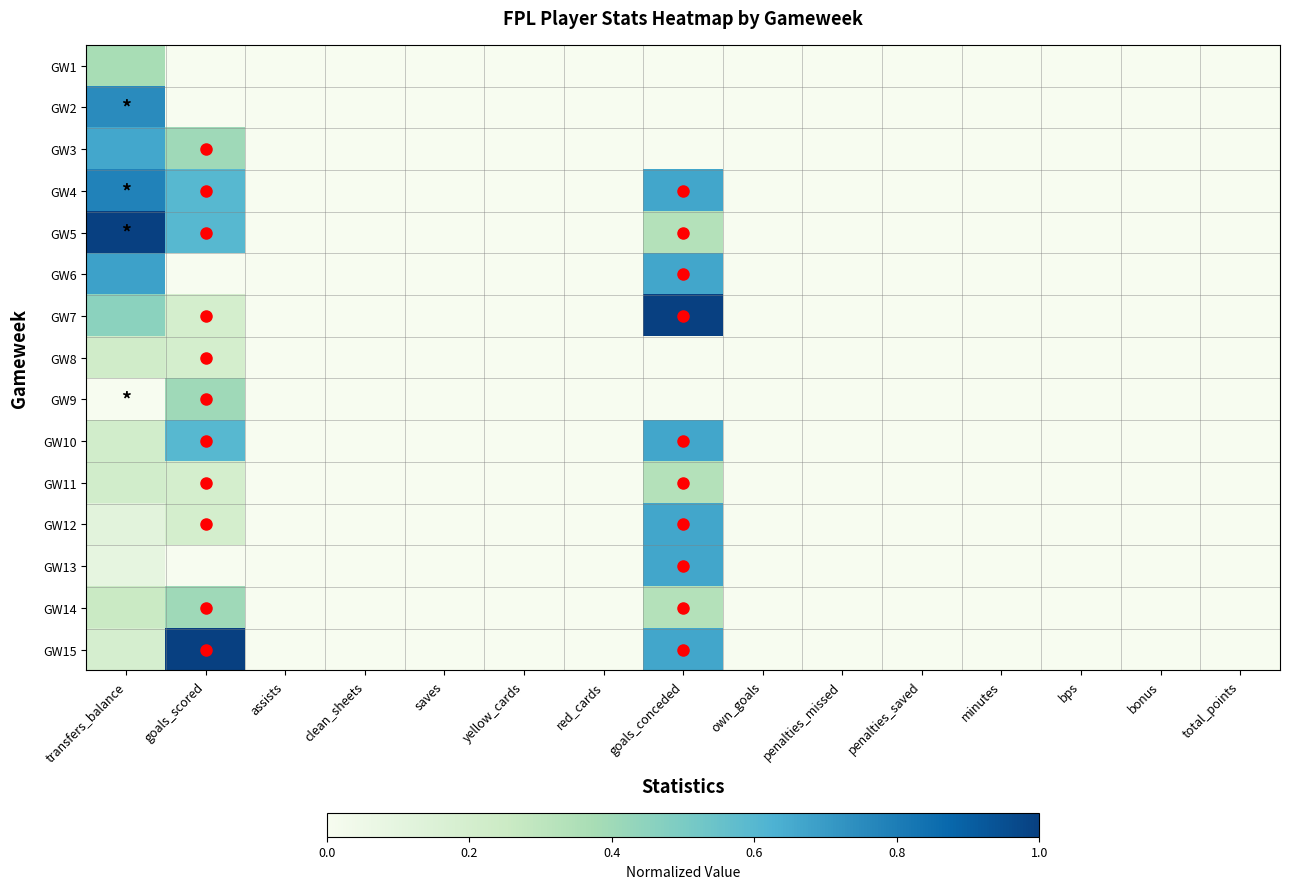

At which category does the chart reach its peak across all series?

transfers_balance